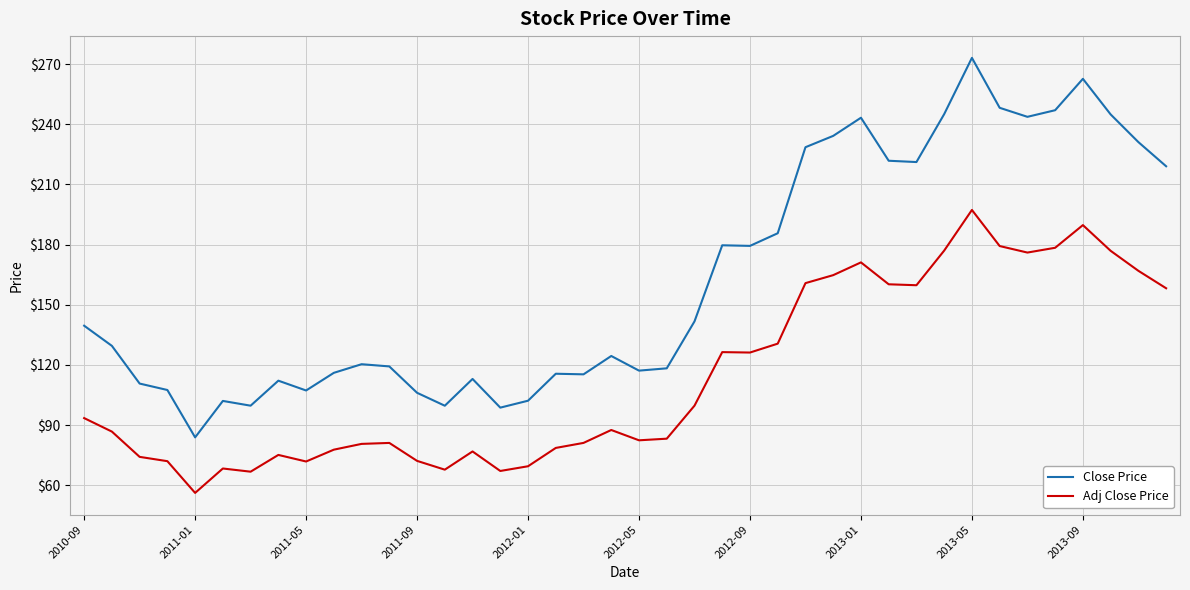

Which series has the widest spread of values?

Close Price